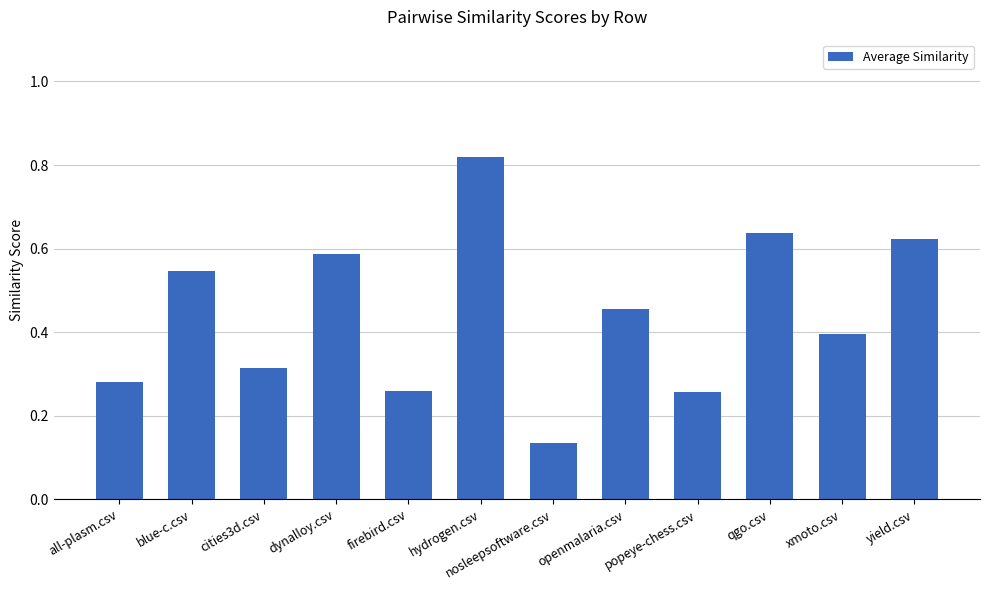

Are the bars horizontal?

No